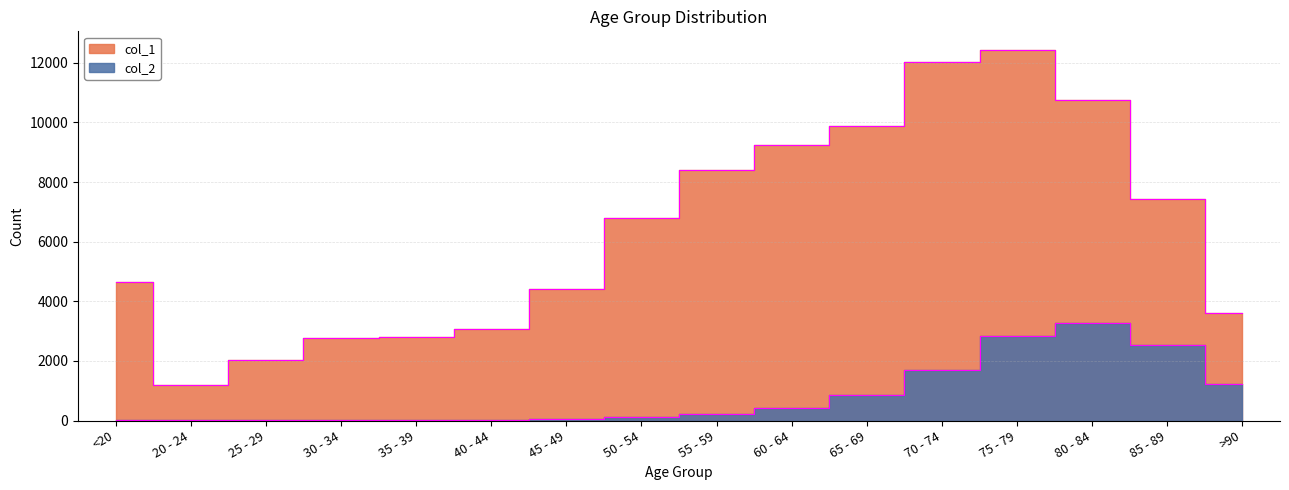

What is the label of the 7th point from the right?

60 - 64